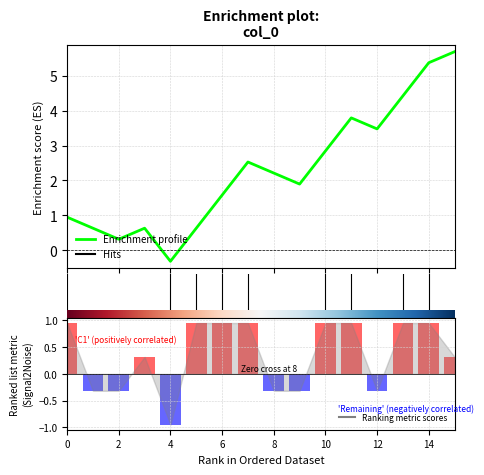

What is the difference between the second highest and minimum values in the Enrichment profile series?

5.7